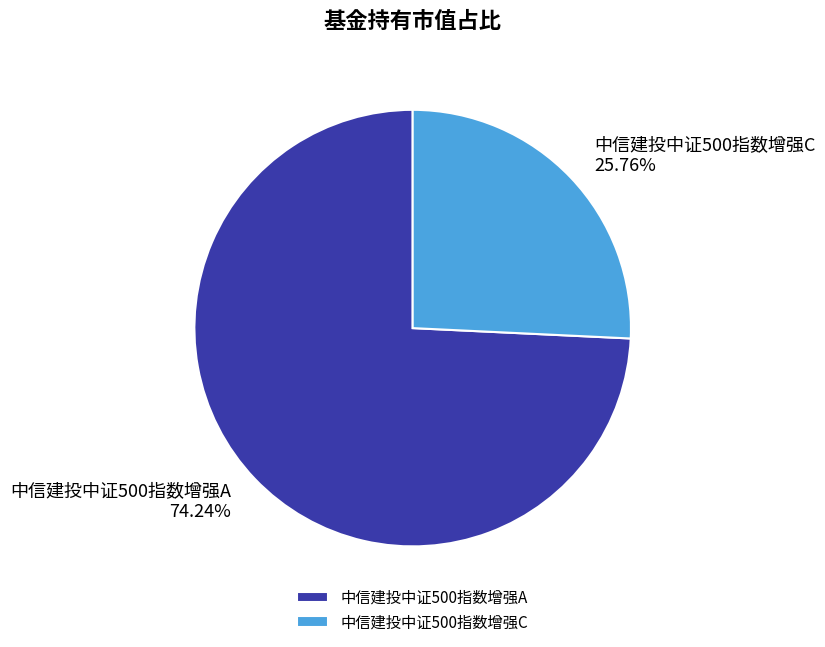

To the nearest percent, what portion does 中信建投中证500指数增强C represent?

26%